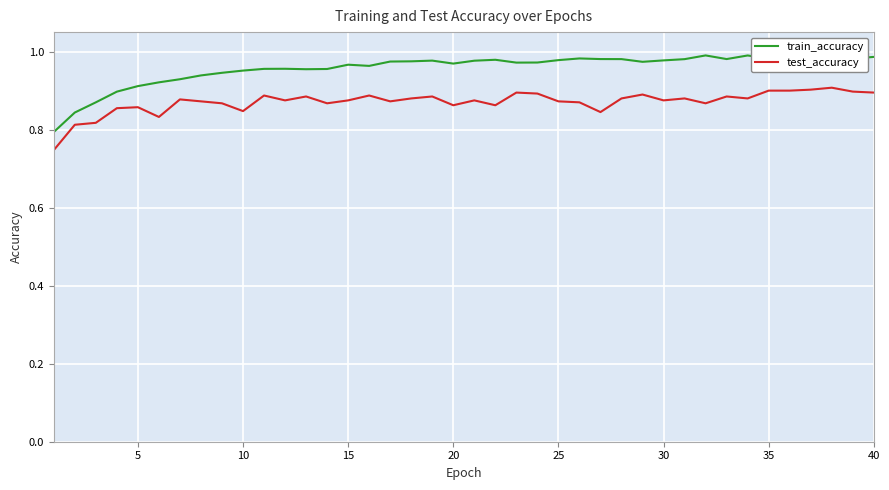

In test_accuracy, how many points are lower than both neighbors (excluding endpoints)?

11